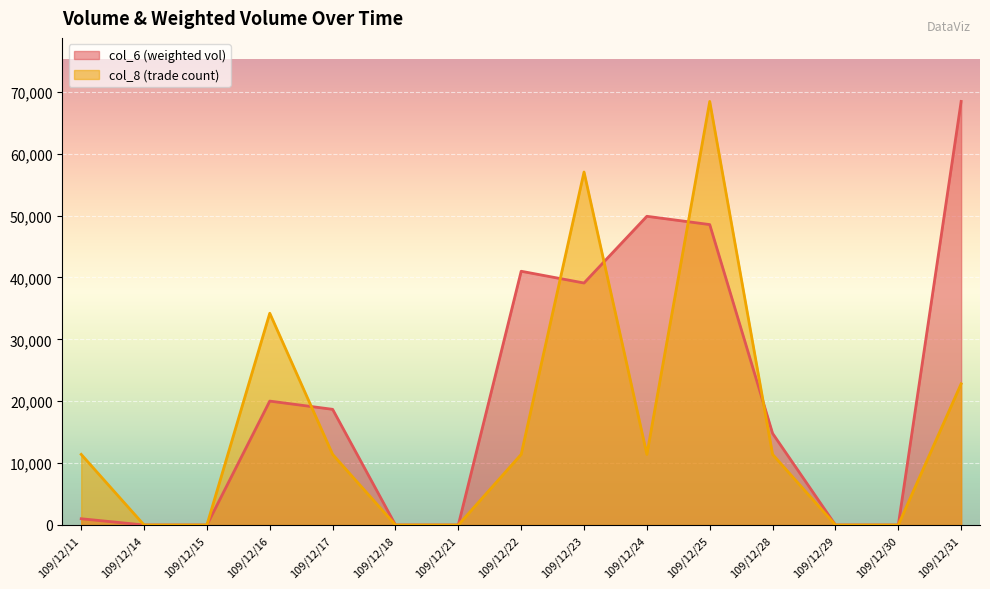

What is the value of the col_6 point at the 4th from the left?

20020.0